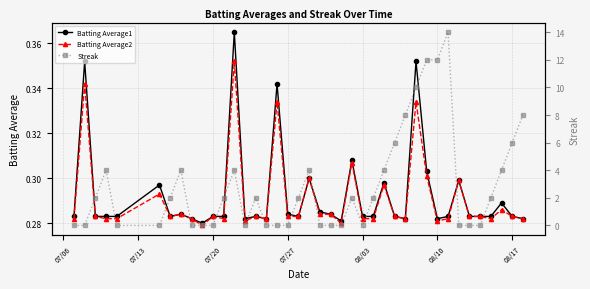

Count the Batting Average2 values in the range 0 to 1.

40